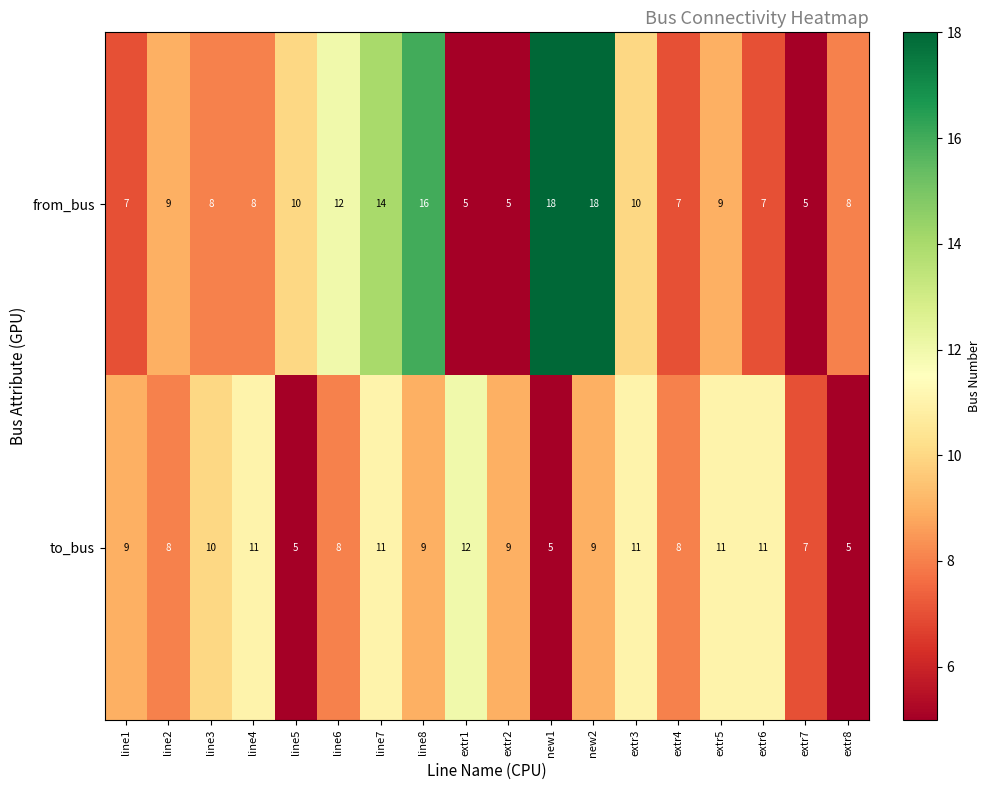

At how many categories does at least one series exceed 15?

3